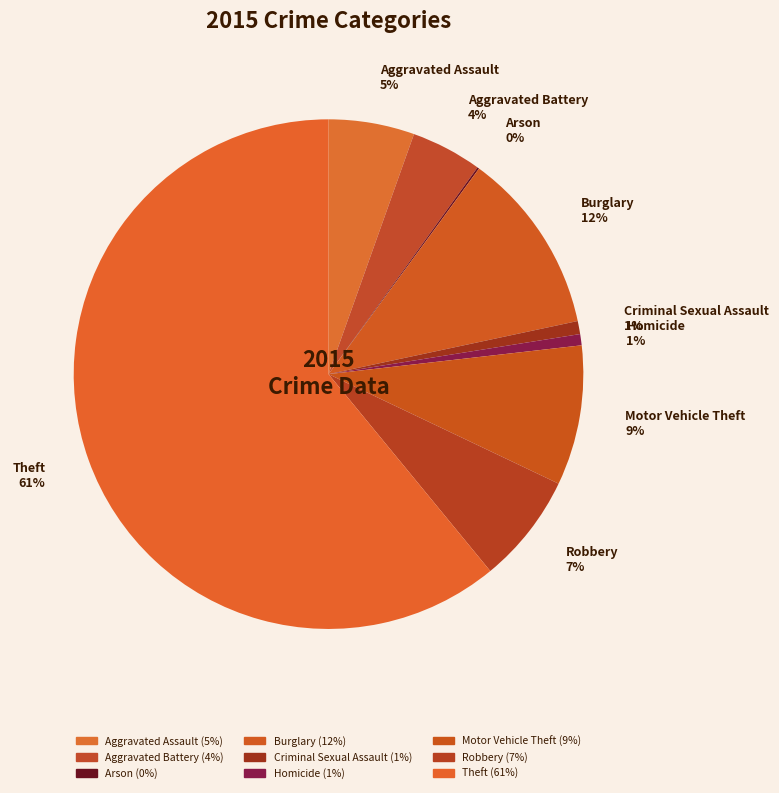

Which slice is the largest?

Theft